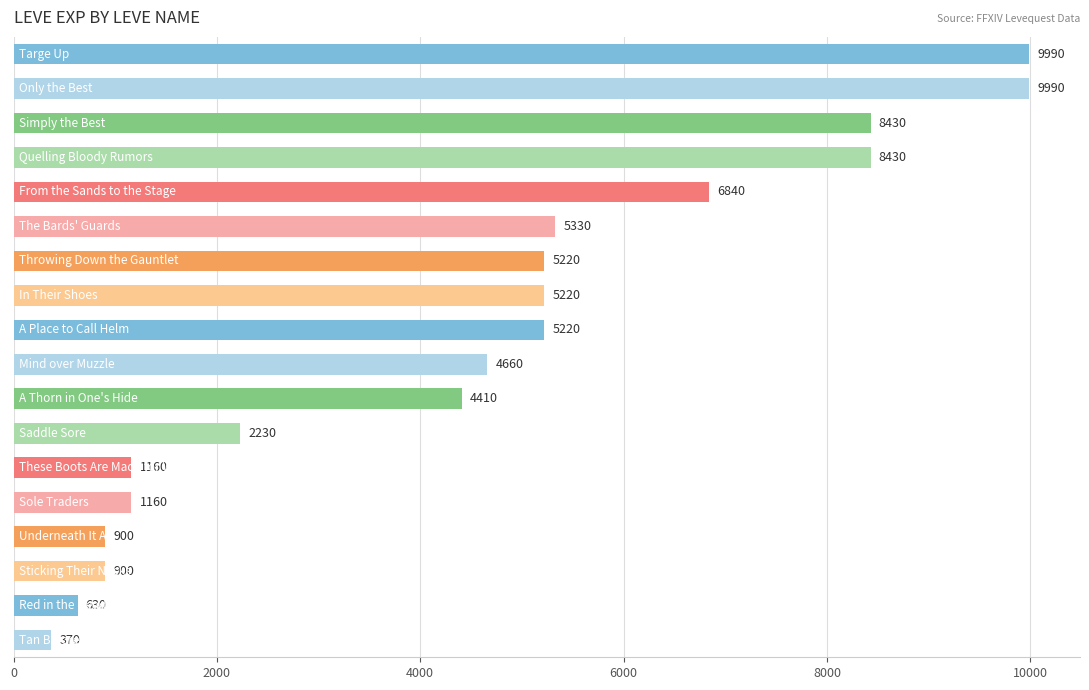

Reading top to bottom, list all the values displayed in this chart.

9990	9990	8430	8430	6840	5330	5220	5220	5220	4660	4410	2230	1160	1160	900	900	630	370